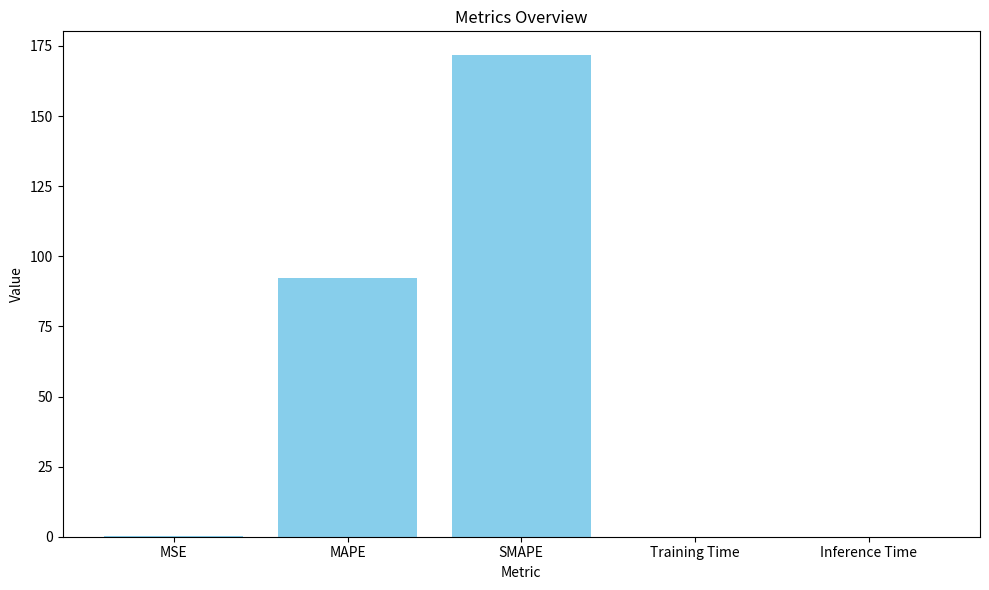

At which category does the chart reach its peak across all series?

SMAPE